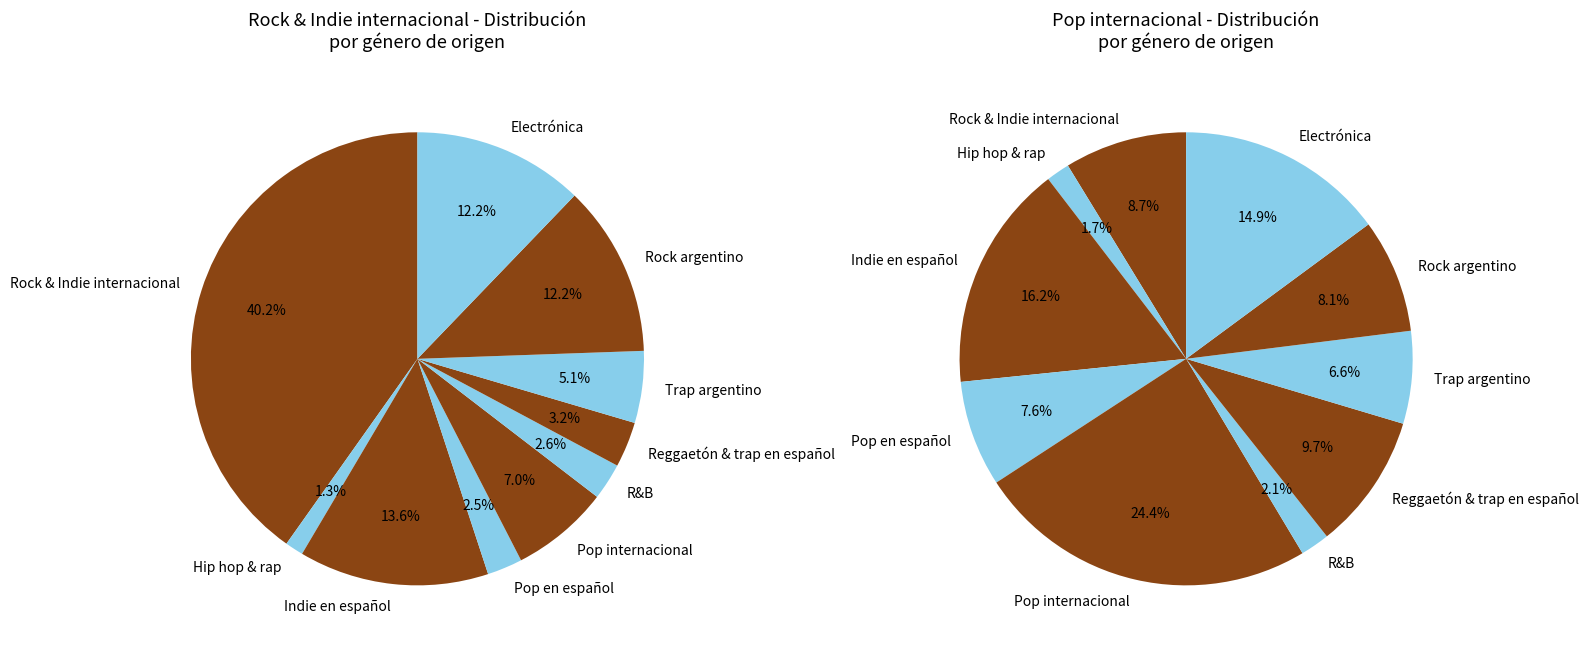

To the nearest percent, what portion does Electrónica represent?

12%